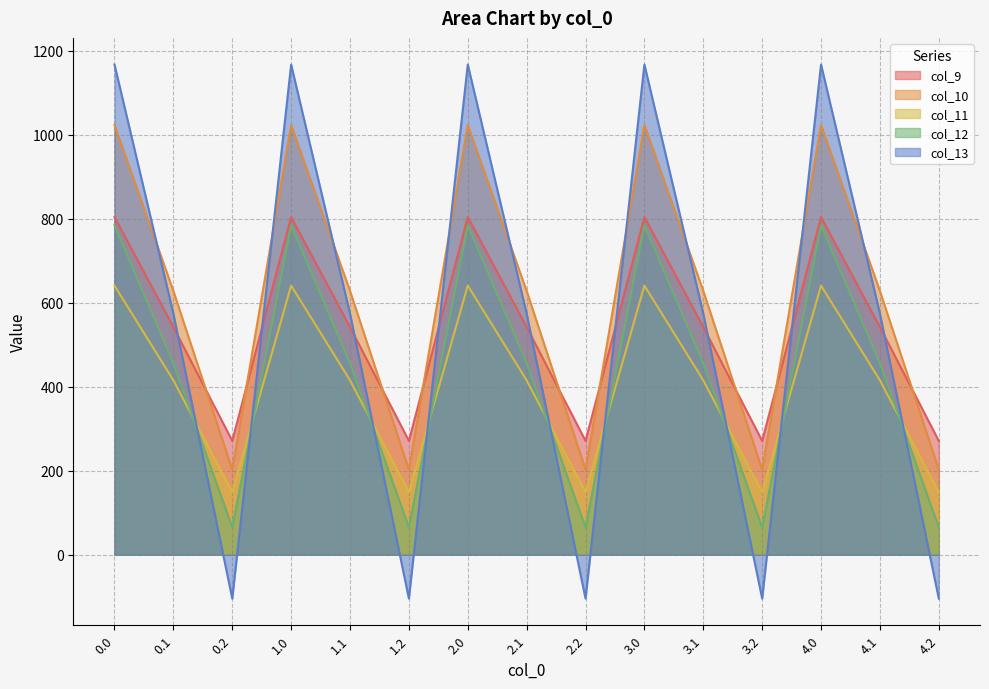

What value does the col_11 series have at 1.2?

149.1